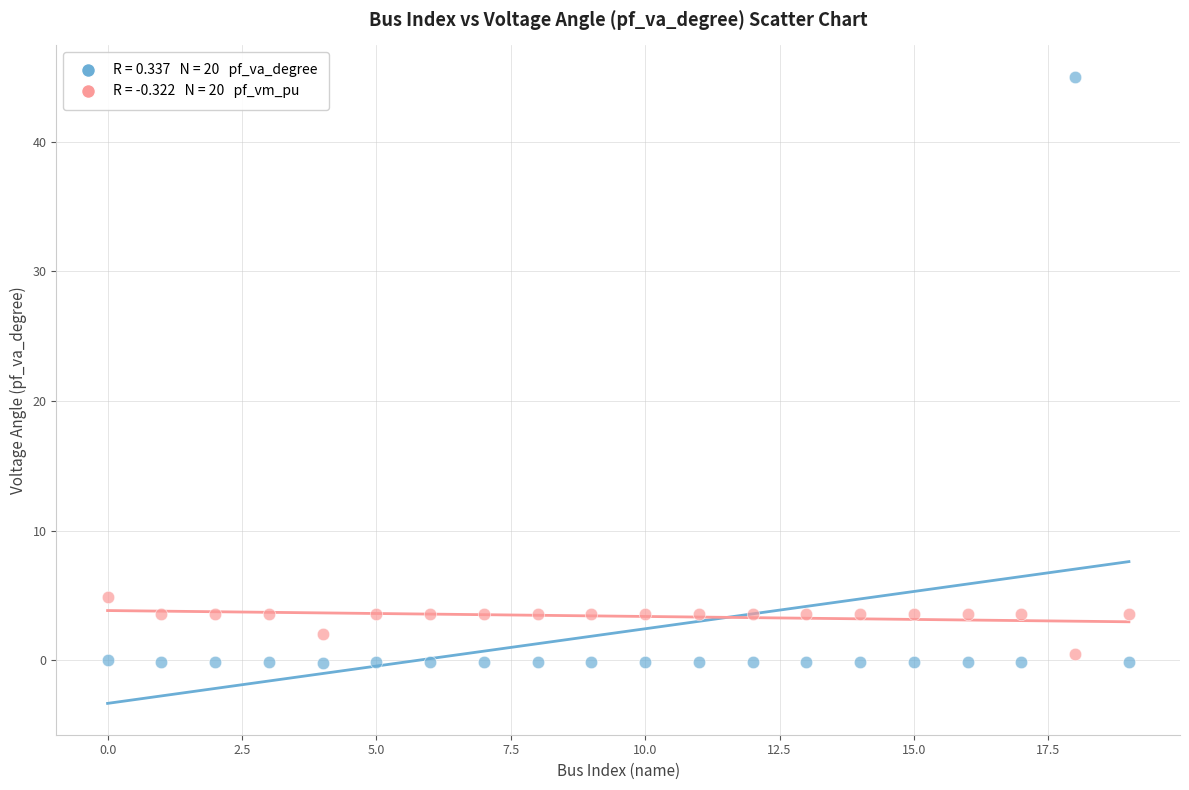

Across all data points, what is the range of X values (max minus min)?

19.0